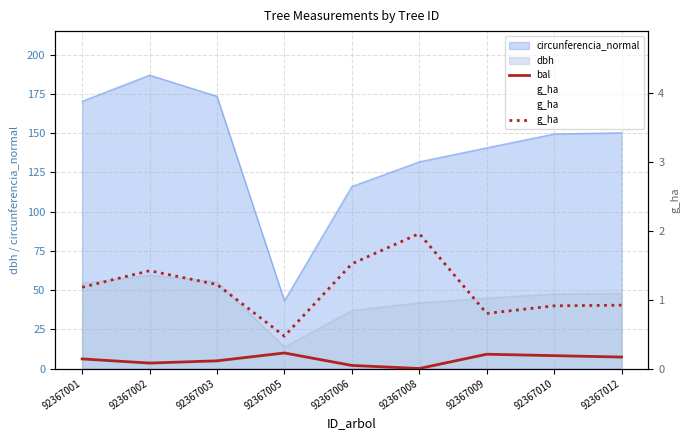

What is the value of the g_ha point at the 5th from the left?

1.5